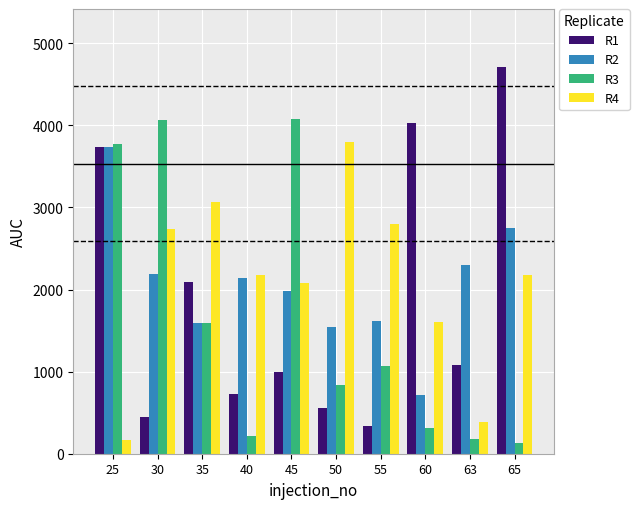

At which label does R1 first exceed 1076?

25